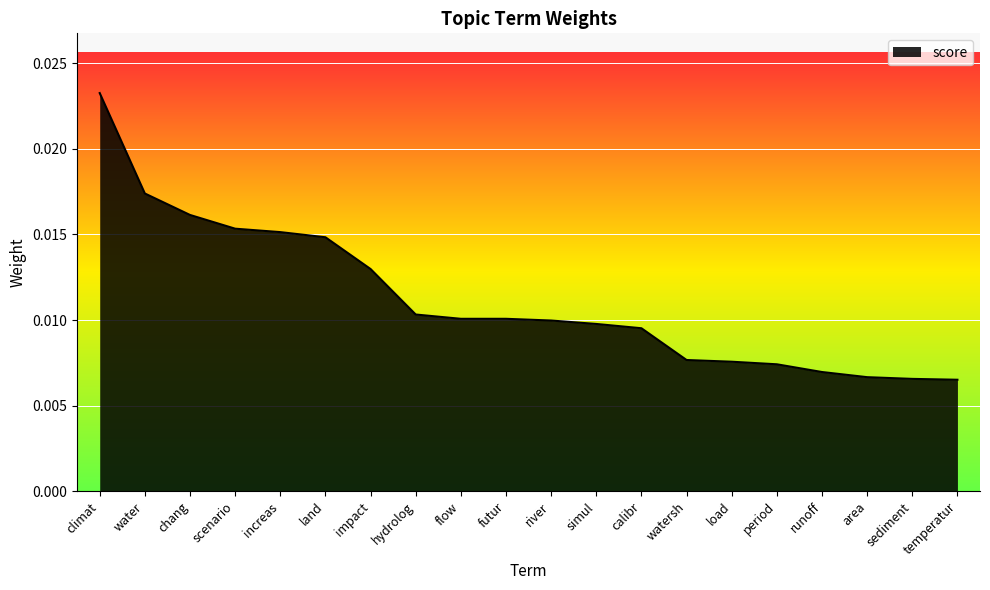

Which has a higher value, calibr or period?

calibr